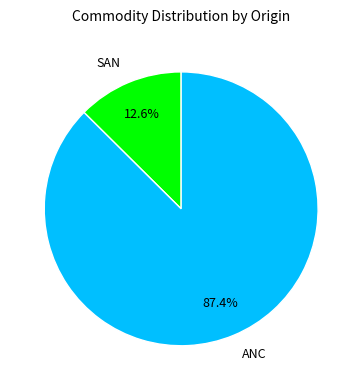

Is it true that ANC is 98% of the pie?

False